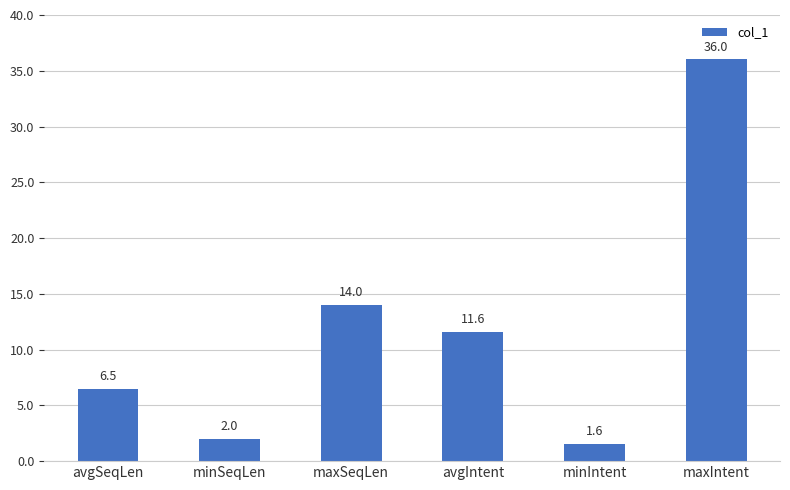

At which category does the chart reach its peak across all series?

maxIntent